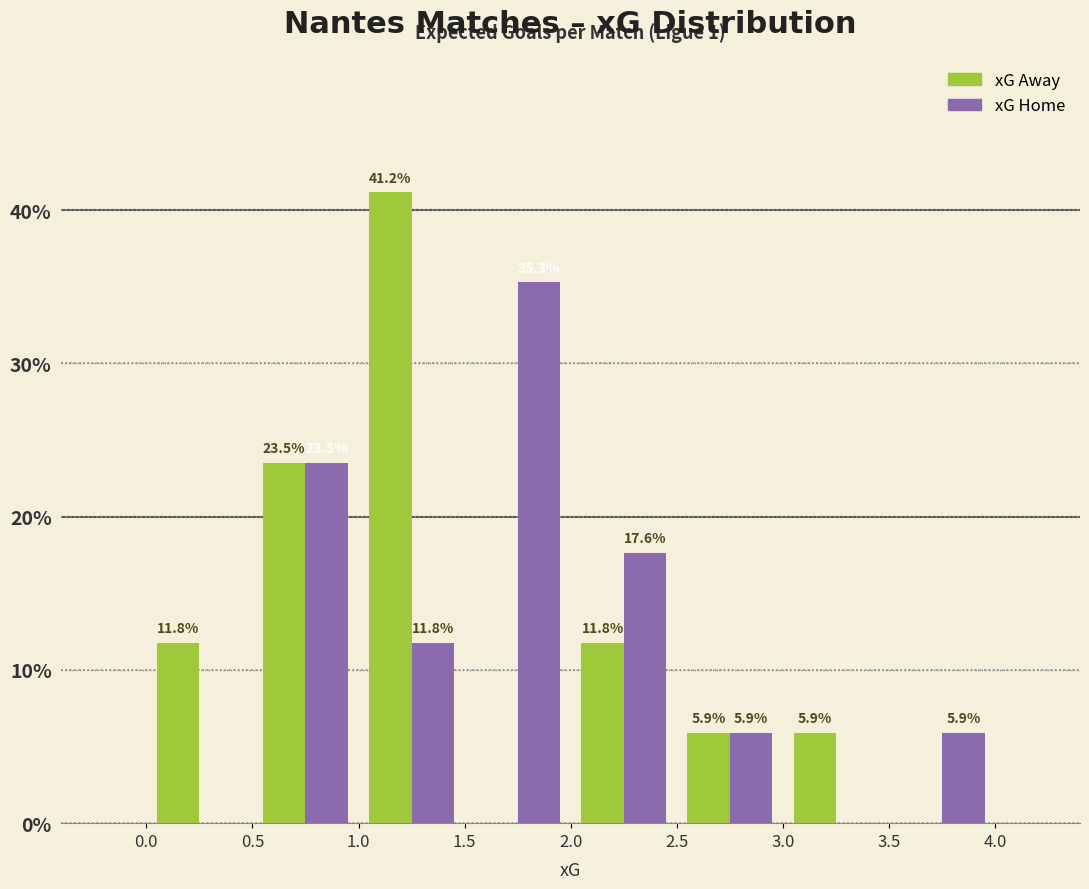

In the xG Away series, which range on the x-axis has the tallest bar?

1.0 to 1.5